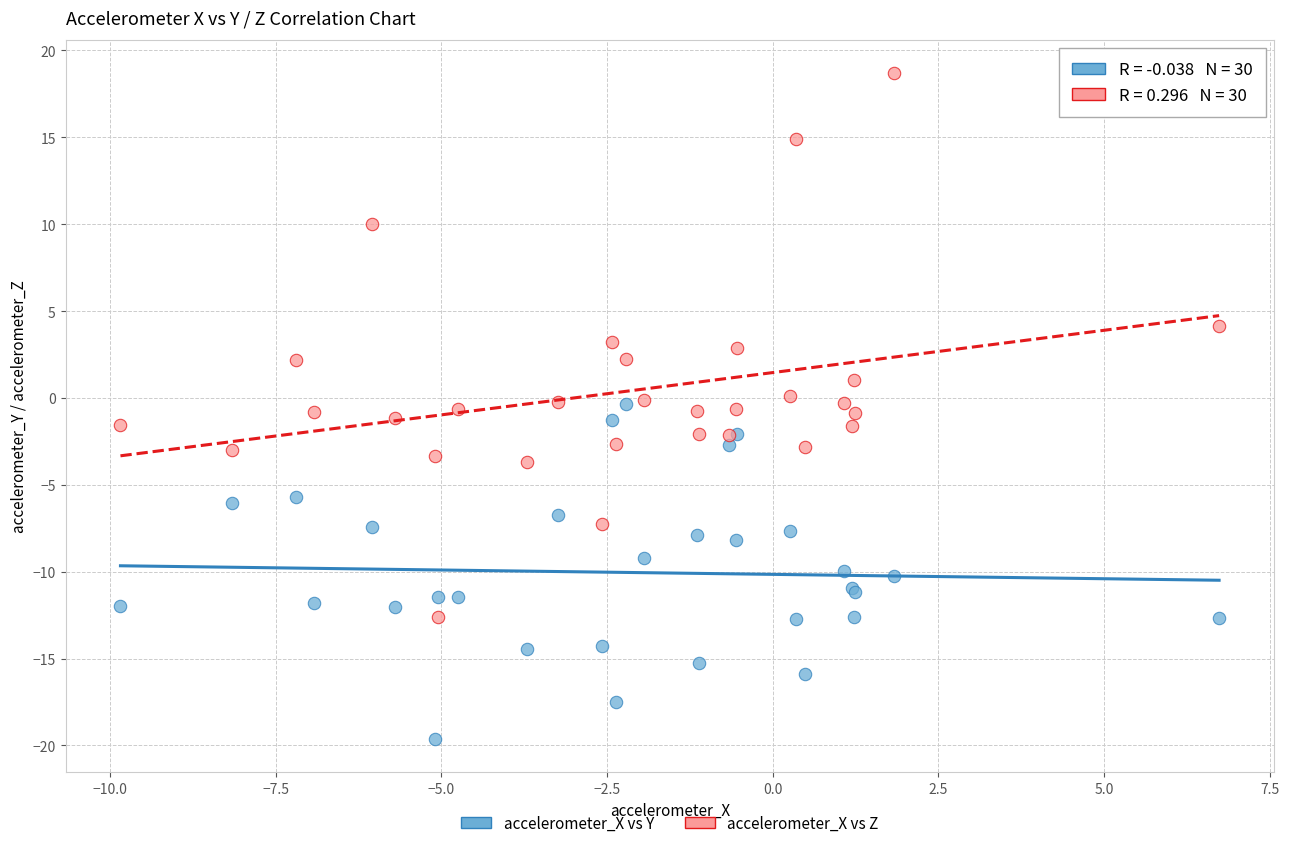

Which series reaches the minimum Y coordinate?

accelerometer_X vs Y